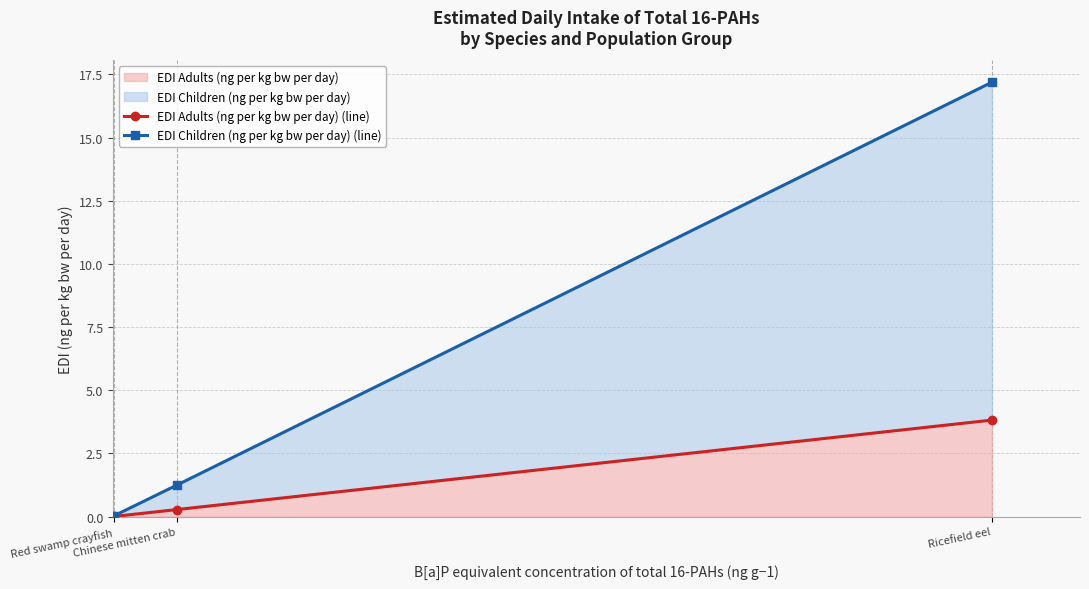

Which series has the largest total across all categories?

EDI Children (ng per kg bw per day) (line)